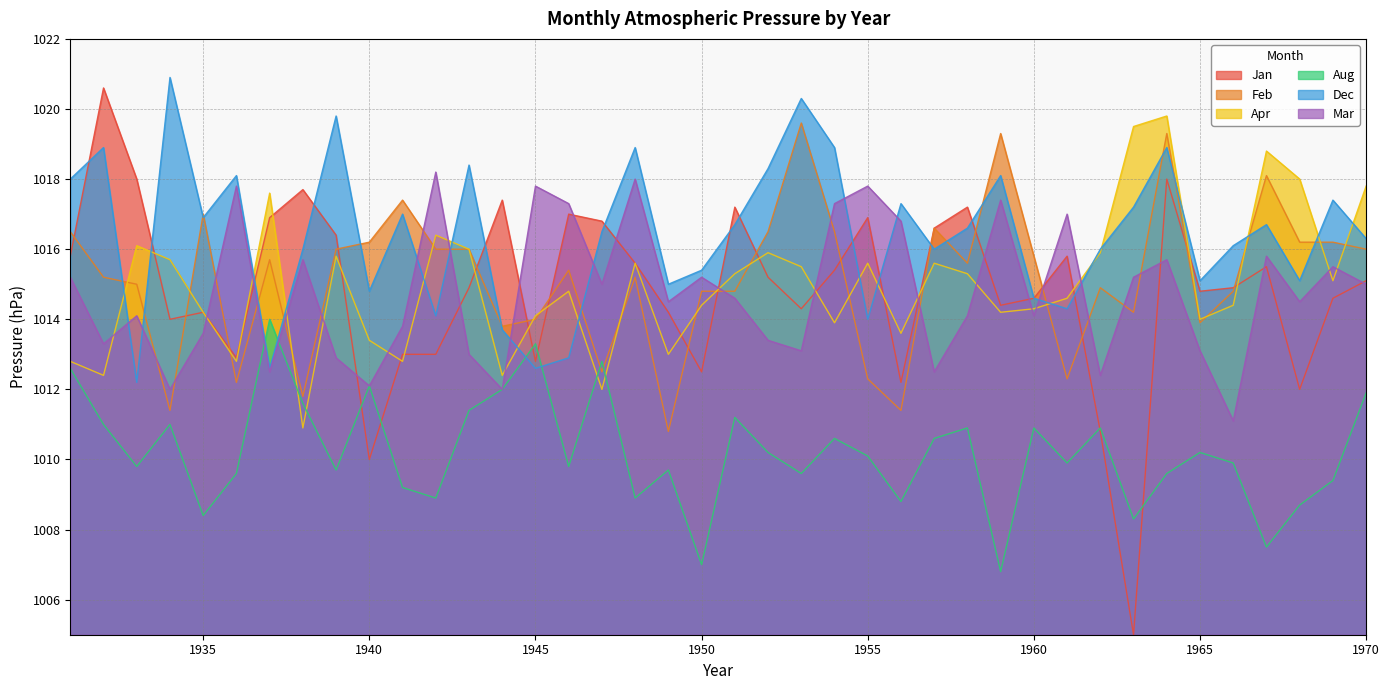

Reading left to right, list all the values displayed in this chart.

Jan: 1931=1015.8	1932=1020.6	1933=1018.0	1934=1014.0	1935=1014.2	1936=1012.9	1937=1016.9	1938=1017.7	1939=1016.4	1940=1010.0	1941=1013.0	1942=1013.0	1943=1014.9	1944=1017.4	1945=1012.8	1946=1017.0	1947=1016.8	1948=1015.6	1949=1014.2	1950=1012.5	1951=1017.2	1952=1015.2	1953=1014.3	1954=1015.4	1955=1016.9	1956=1012.2	1957=1016.6	1958=1017.2	1959=1014.4	1960=1014.6	1961=1015.8	1962=1010.8	1963=1005.0	1964=1018.0	1965=1014.8	1966=1014.9	1967=1015.5	1968=1012.0	1969=1014.6	1970=1015.1
Feb: 1931=1016.5	1932=1015.2	1933=1015.0	1934=1011.4	1935=1017.0	1936=1012.2	1937=1015.7	1938=1011.8	1939=1016.0	1940=1016.2	1941=1017.4	1942=1016.0	1943=1016.0	1944=1013.8	1945=1014.0	1946=1015.4	1947=1012.5	1948=1015.2	1949=1010.8	1950=1014.8	1951=1014.8	1952=1016.5	1953=1019.6	1954=1016.5	1955=1012.3	1956=1011.4	1957=1016.6	1958=1015.6	1959=1019.3	1960=1015.8	1961=1012.3	1962=1014.9	1963=1014.2	1964=1019.3	1965=1013.9	1966=1014.8	1967=1018.1	1968=1016.2	1969=1016.2	1970=1016.0
Apr: 1931=1012.8	1932=1012.4	1933=1016.1	1934=1015.7	1935=1014.2	1936=1012.8	1937=1017.6	1938=1010.9	1939=1015.8	1940=1013.4	1941=1012.8	1942=1016.4	1943=1016.0	1944=1012.4	1945=1014.1	1946=1014.8	1947=1012.0	1948=1015.6	1949=1013.0	1950=1014.4	1951=1015.3	1952=1015.9	1953=1015.5	1954=1013.9	1955=1015.6	1956=1013.6	1957=1015.6	1958=1015.3	1959=1014.2	1960=1014.3	1961=1014.6	1962=1015.9	1963=1019.5	1964=1019.8	1965=1014.0	1966=1014.4	1967=1018.8	1968=1018.0	1969=1015.1	1970=1017.8
Aug: 1931=1012.6	1932=1011.0	1933=1009.8	1934=1011.0	1935=1008.4	1936=1009.6	1937=1014.0	1938=1011.6	1939=1009.7	1940=1012.1	1941=1009.2	1942=1008.9	1943=1011.4	1944=1012.0	1945=1013.3	1946=1009.8	1947=1012.8	1948=1008.9	1949=1009.7	1950=1007.0	1951=1011.2	1952=1010.2	1953=1009.6	1954=1010.6	1955=1010.1	1956=1008.8	1957=1010.6	1958=1010.9	1959=1006.8	1960=1010.9	1961=1009.9	1962=1010.9	1963=1008.3	1964=1009.6	1965=1010.2	1966=1009.9	1967=1007.5	1968=1008.7	1969=1009.4	1970=1011.9
Dec: 1931=1018.0	1932=1018.9	1933=1012.2	1934=1020.9	1935=1016.9	1936=1018.1	1937=1012.6	1938=1016.0	1939=1019.8	1940=1014.8	1941=1017.0	1942=1014.1	1943=1018.4	1944=1013.7	1945=1012.6	1946=1012.9	1947=1016.5	1948=1018.9	1949=1015.0	1950=1015.4	1951=1016.7	1952=1018.3	1953=1020.3	1954=1018.9	1955=1014.0	1956=1017.3	1957=1016.0	1958=1016.6	1959=1018.1	1960=1014.6	1961=1014.3	1962=1016.0	1963=1017.2	1964=1018.9	1965=1015.1	1966=1016.1	1967=1016.7	1968=1015.1	1969=1017.4	1970=1016.3
Mar: 1931=1015.2	1932=1013.3	1933=1014.1	1934=1012.0	1935=1013.6	1936=1017.8	1937=1012.5	1938=1015.7	1939=1012.9	1940=1012.1	1941=1013.8	1942=1018.2	1943=1013.0	1944=1012.0	1945=1017.8	1946=1017.3	1947=1015.0	1948=1018.0	1949=1014.5	1950=1015.2	1951=1014.6	1952=1013.4	1953=1013.1	1954=1017.3	1955=1017.8	1956=1016.8	1957=1012.5	1958=1014.1	1959=1017.4	1960=1014.1	1961=1017.0	1962=1012.4	1963=1015.2	1964=1015.7	1965=1013.1	1966=1011.1	1967=1015.8	1968=1014.5	1969=1015.5	1970=1015.0